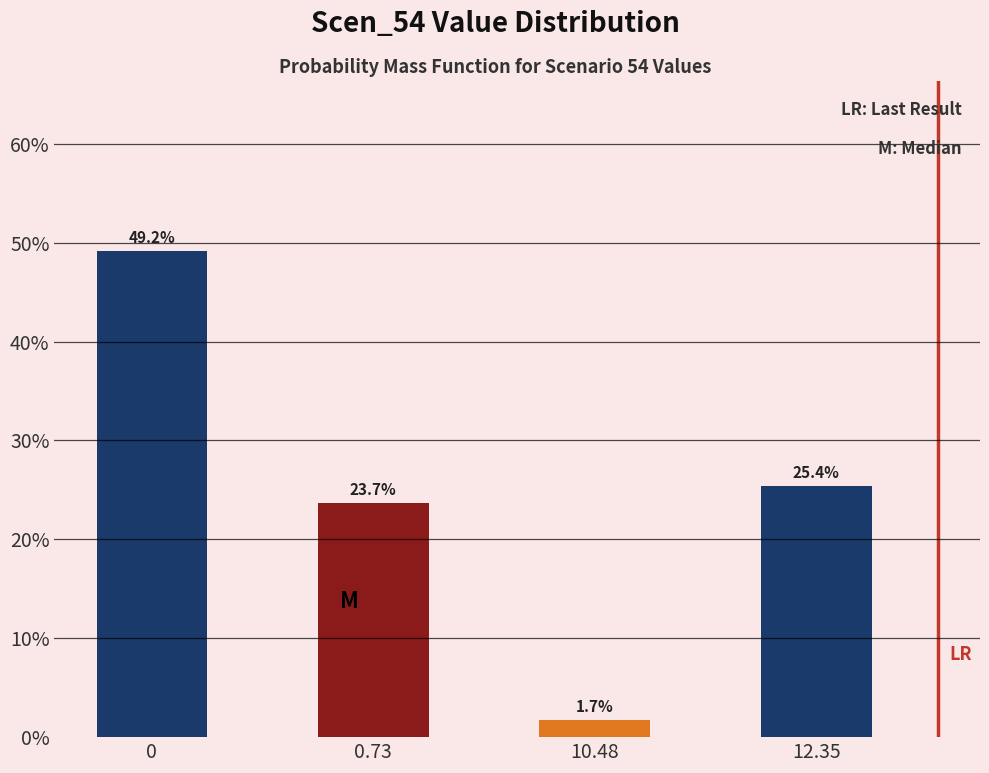

Reading left to right, list all the values displayed in this chart.

49.2	23.7	1.7	25.4